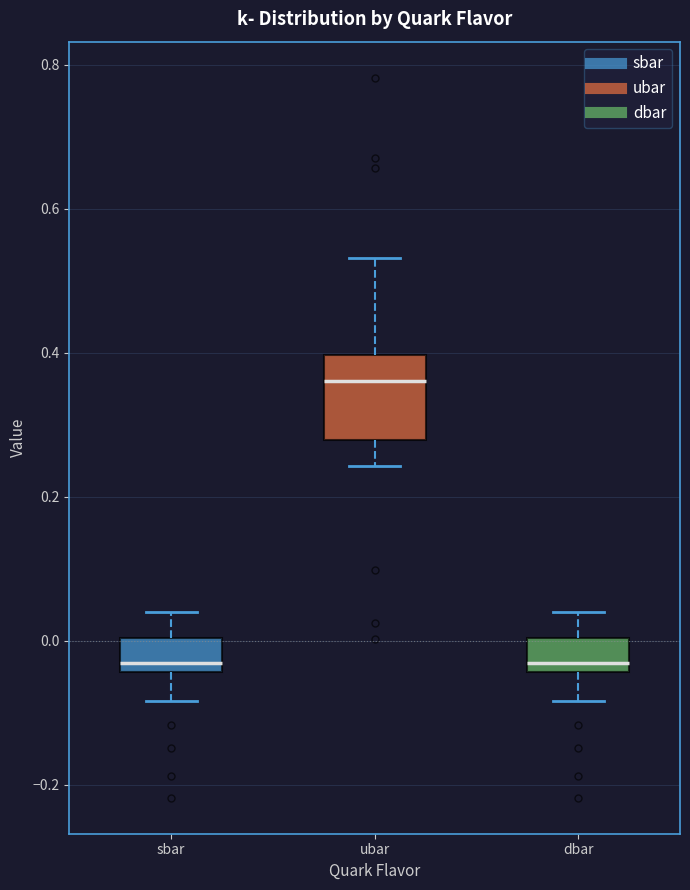

Reading left to right, transcribe this box plot: for each box, give where its median line is, the range the box spans, and where its two whiskers end, as read against the y-axis. The values are not printed on the chart, so give them approximately, as read against the axis.

sbar: median -0.04 (just above the box's lower edge), box -0.04 to 0.00, whiskers -0.08 to 0.04
ubar: median 0.36, box 0.28 to 0.40, whiskers 0.24 to 0.54
dbar: median -0.04 (just above the box's lower edge), box -0.04 to 0.00, whiskers -0.08 to 0.04